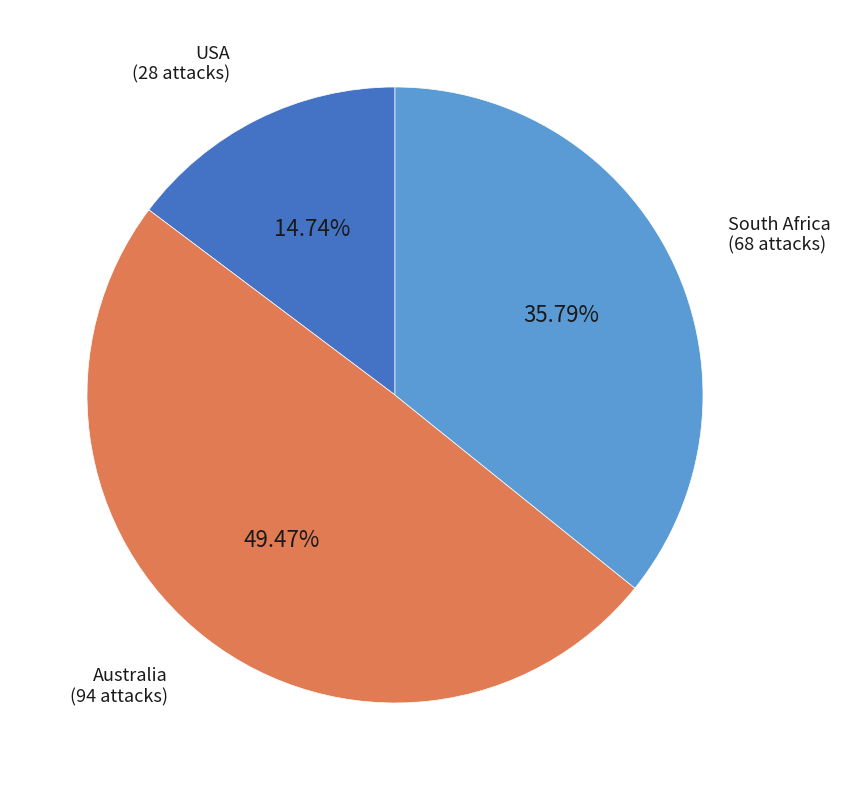

To the nearest percent, what percentage of the pie is South Africa?

36%